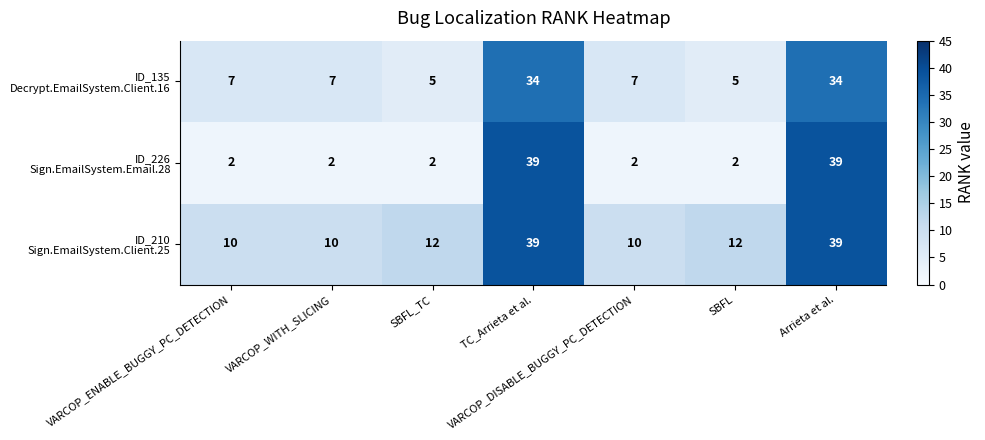

What is the difference between the highest and lowest values at SBFL_TC?

10